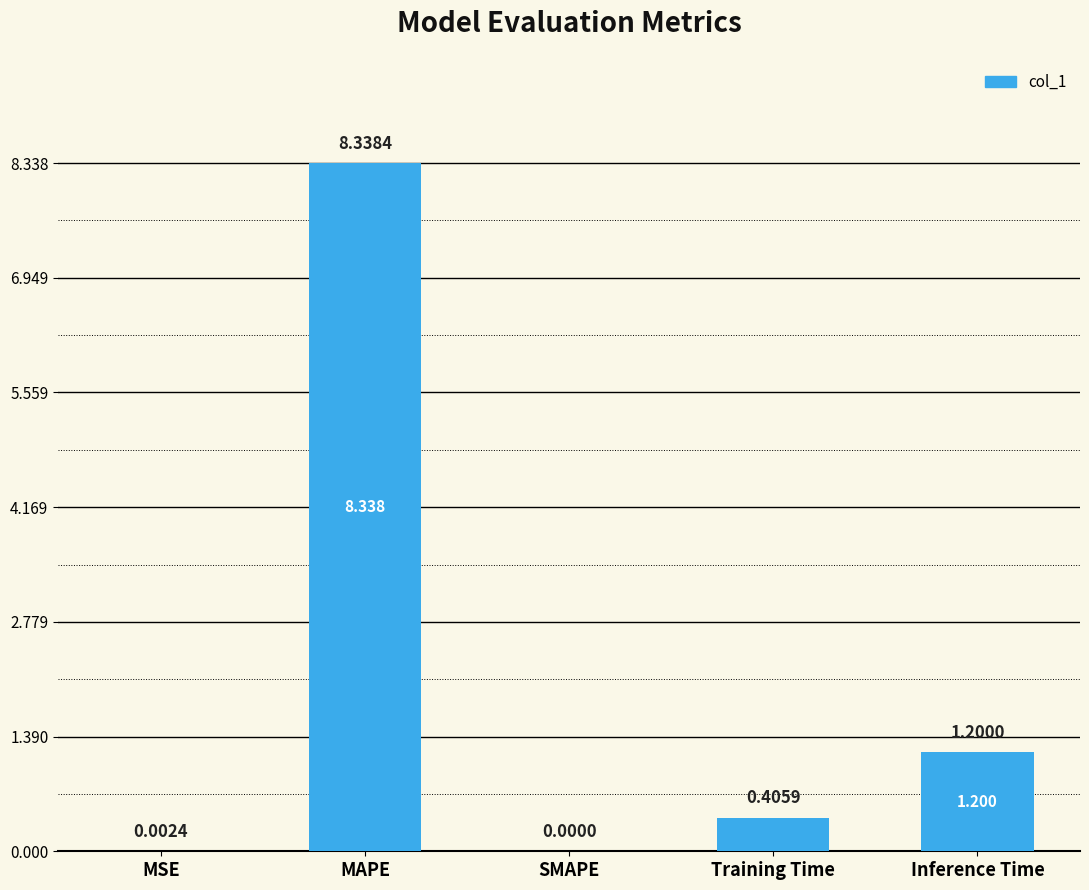

True or false: the data shows 0.0 at MSE.

True